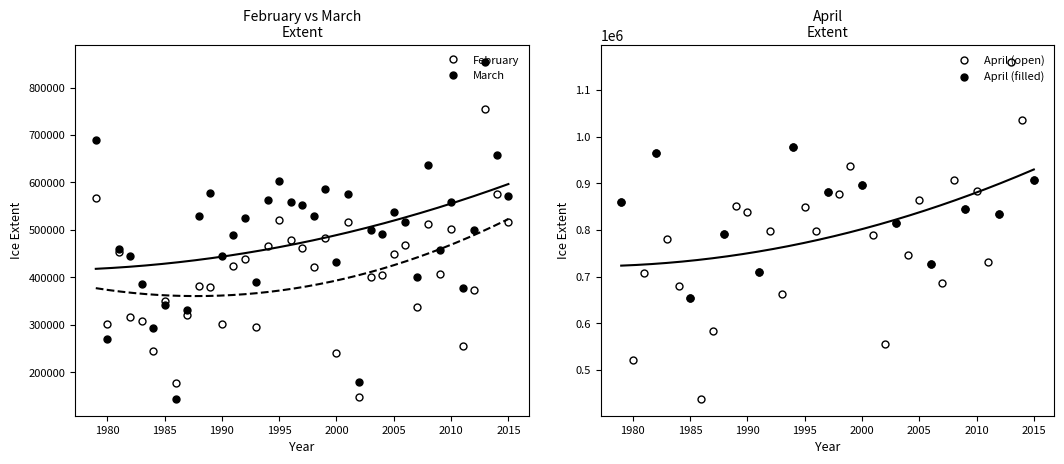

Where is the first local minimum for February?

1980